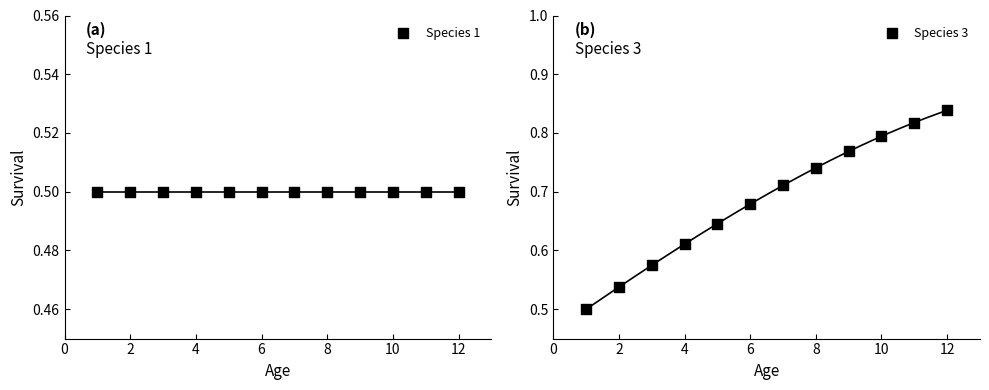

What are all the series names shown in the legend?

Species 1, Species 3